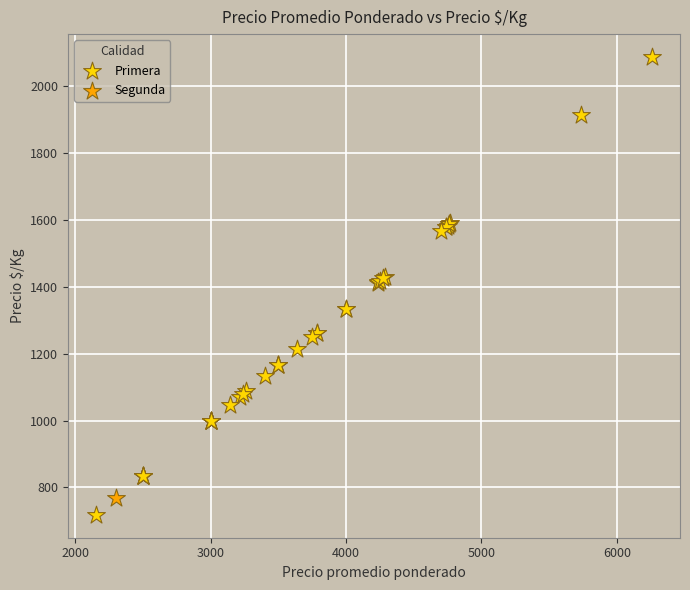

What are all the series names shown in the legend?

Primera, Segunda